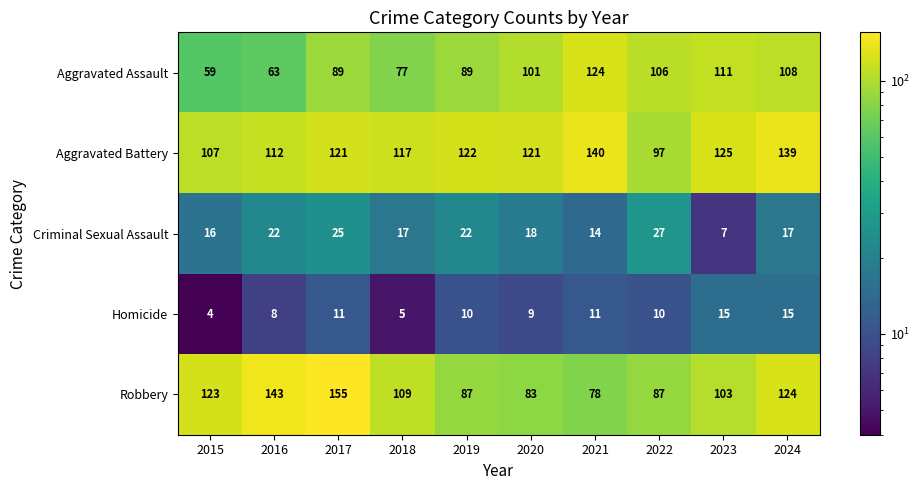

At 2017, list the series in order from largest to smallest.

Robbery, Aggravated Battery, Aggravated Assault, Criminal Sexual Assault, Homicide